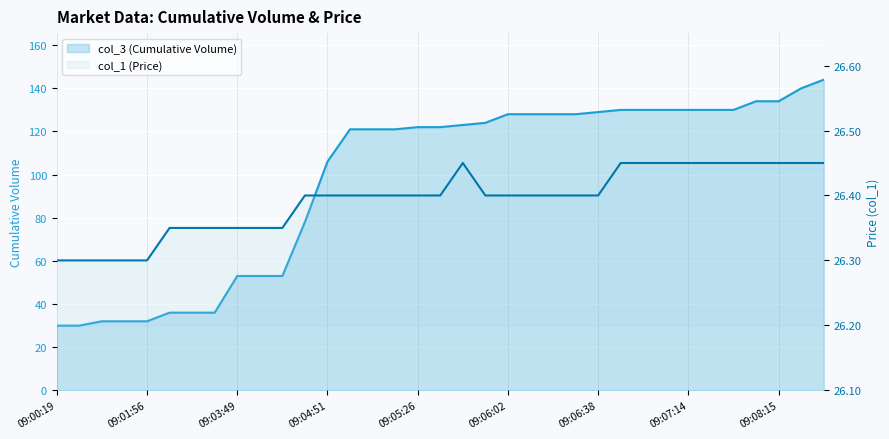

Which series has the largest total across all categories?

col_3 (Cumulative Volume)